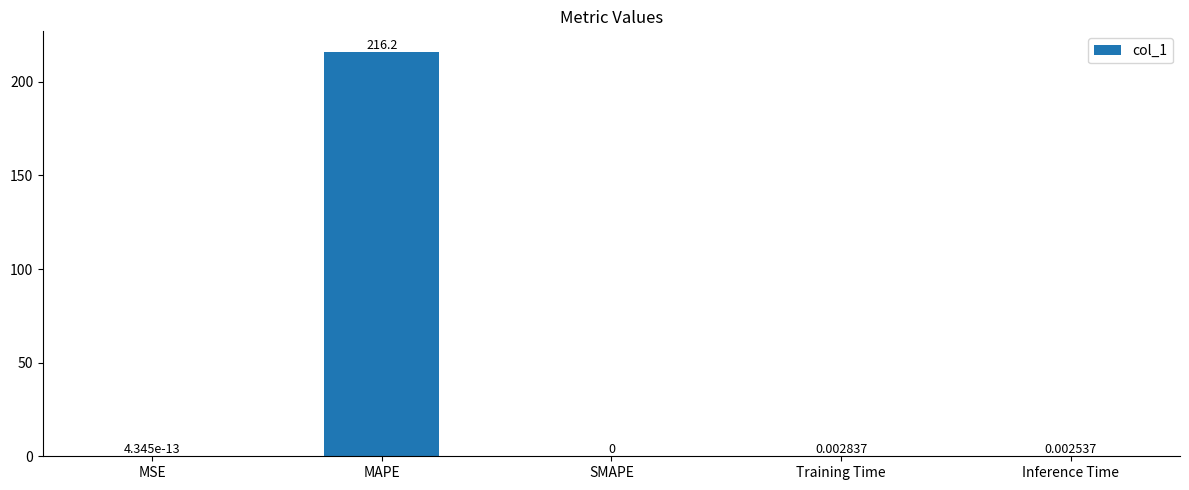

Which has a higher value, MSE or Training Time?

Training Time